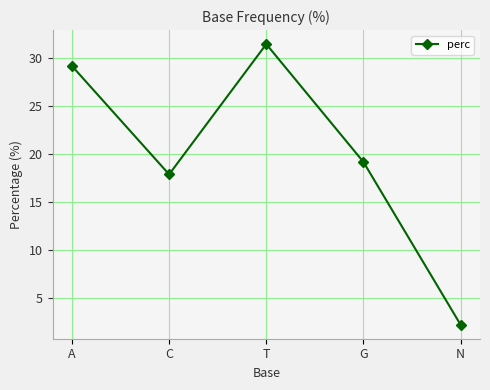

Between N and C, which is larger?

C